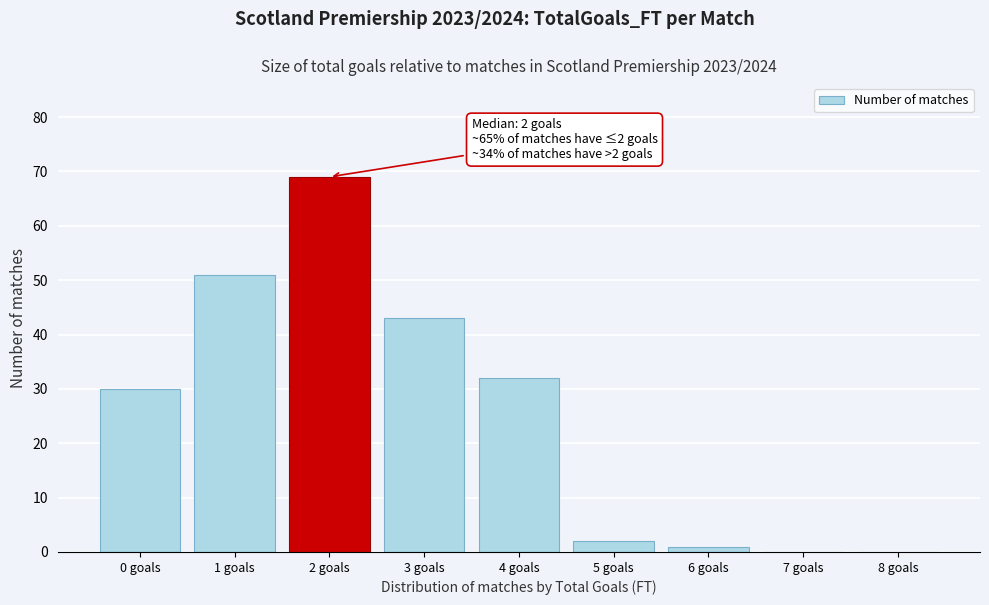

Over which range of the x-axis is the bar tallest?

1.5 to 2.5